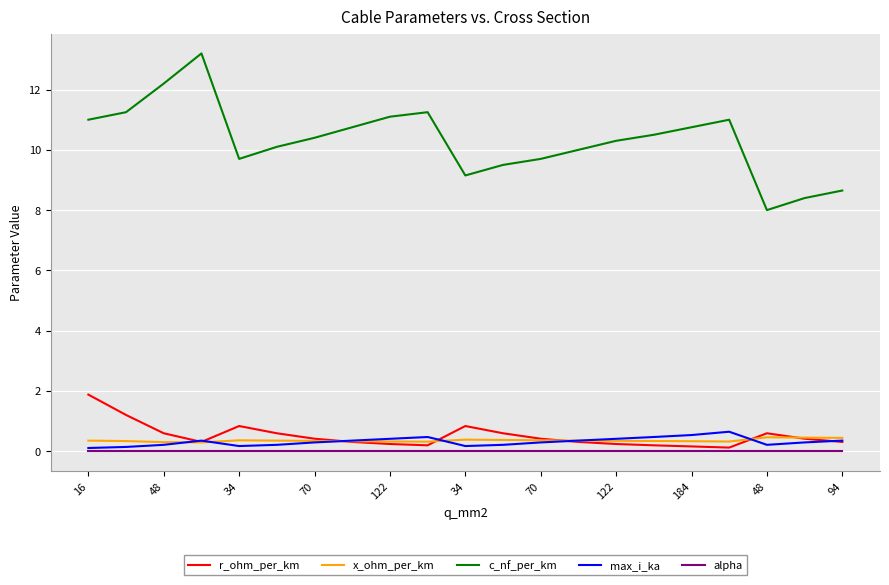

At how many categories does at least one series exceed 7?

21